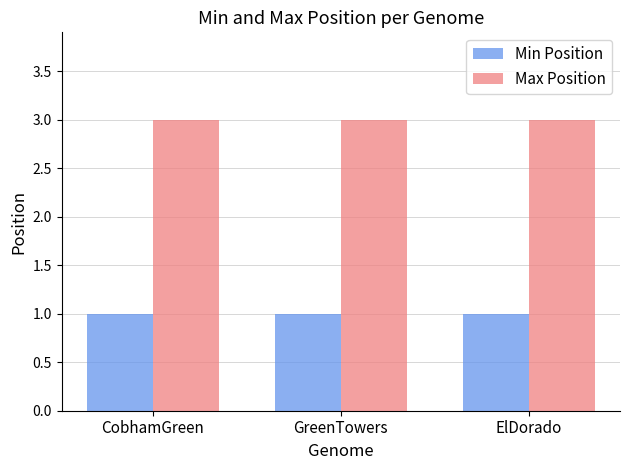

Does the chart contain stacked bars?

No